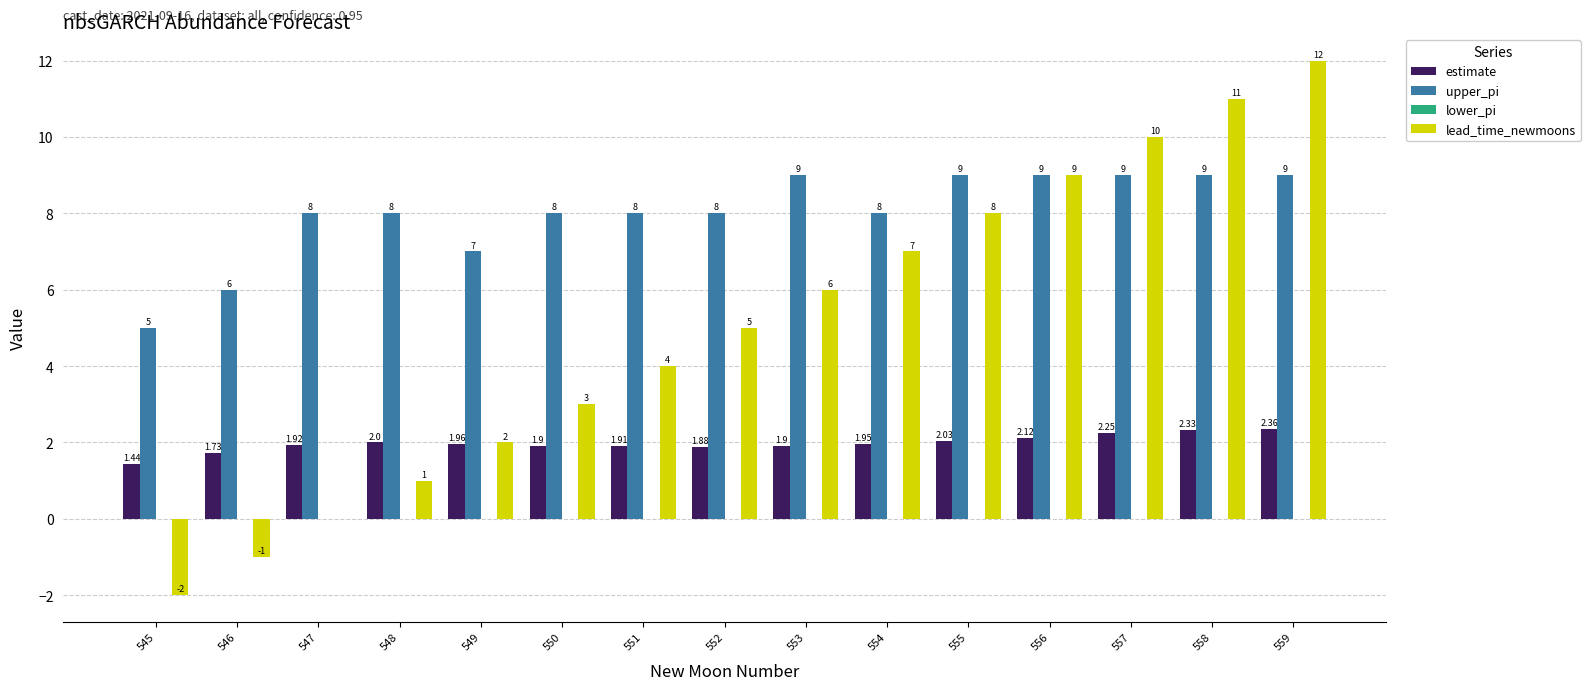

At which category is the sum across all series the highest?

559